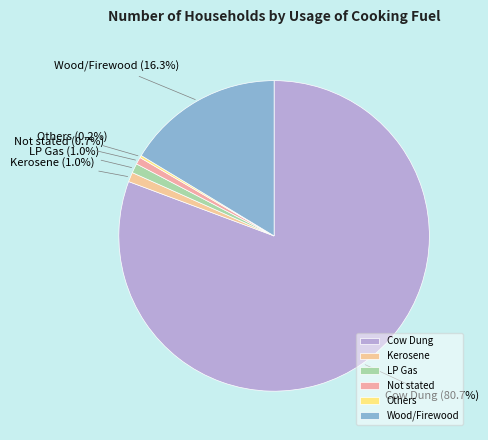

To the nearest percent, what is the average slice percentage?

17%